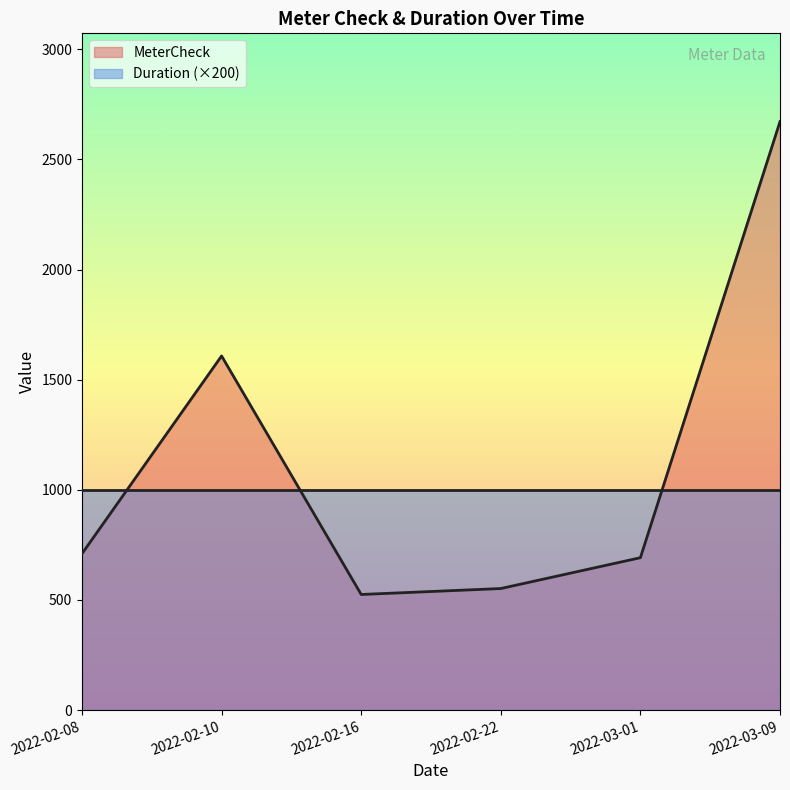

At which label does the data first exceed 710?

2022-02-10